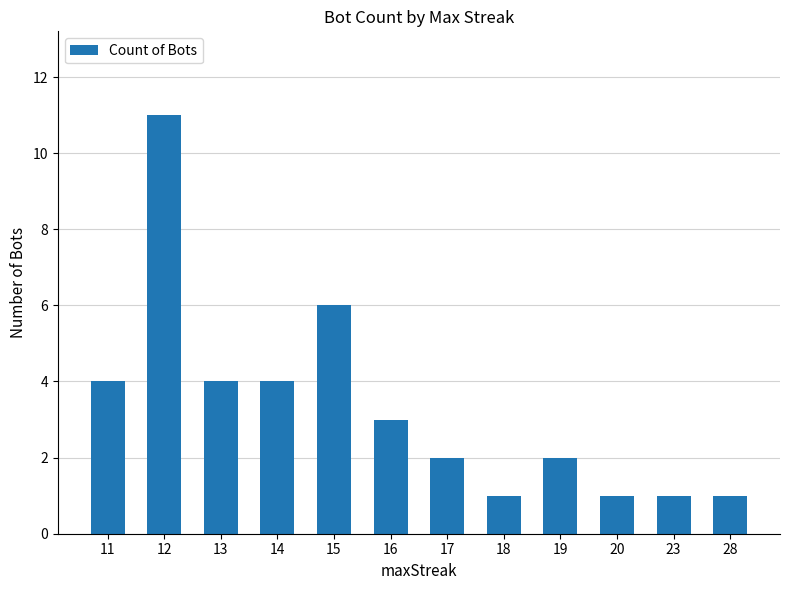

Approximately how many times larger is the value at 14 compared to 16?

1.3